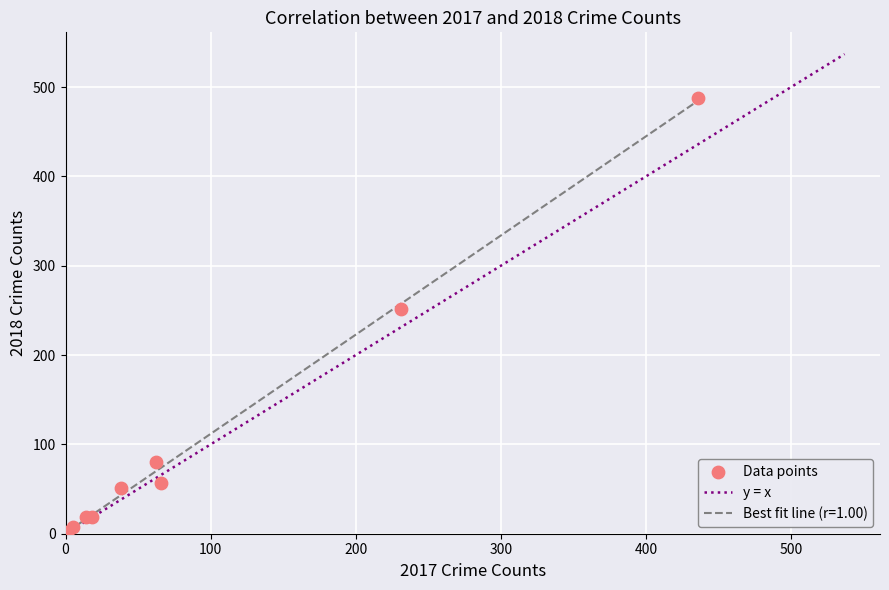

What Y value in the scatter plot is closest to 244?

252